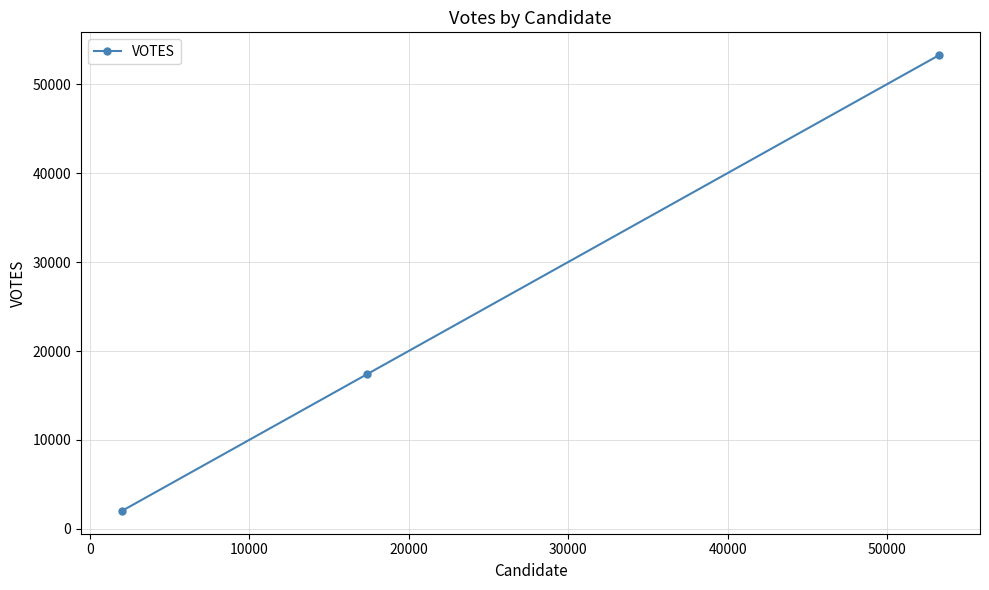

How many lines are shown in the chart?

1